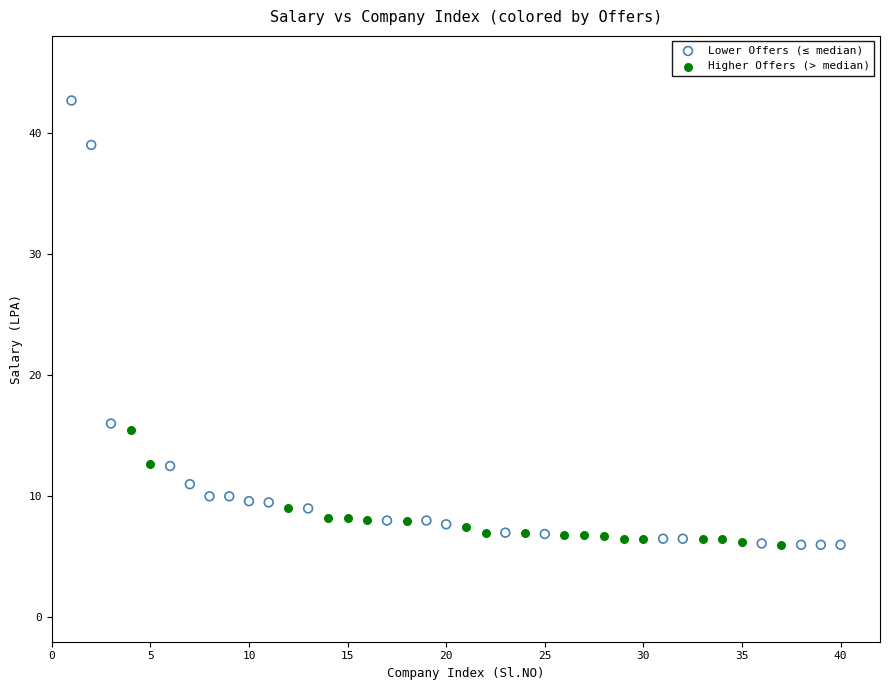

Which series has the largest Y range (max minus min)?

Lower Offers (≤ median)